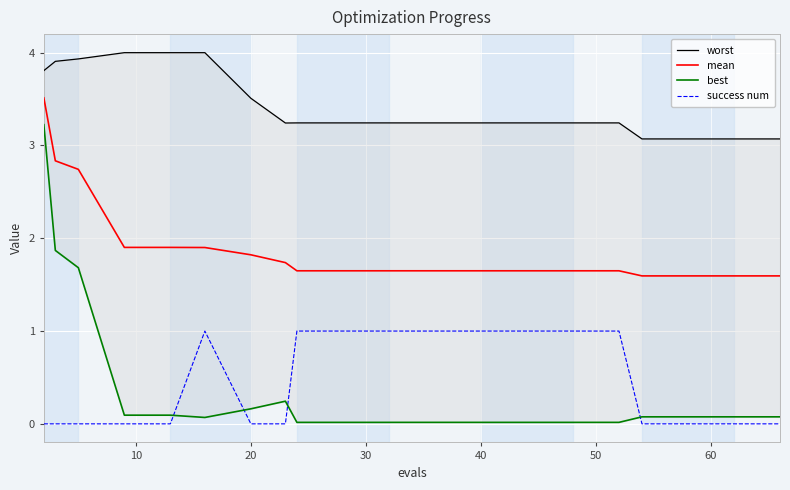

How many data points does each series have?

20